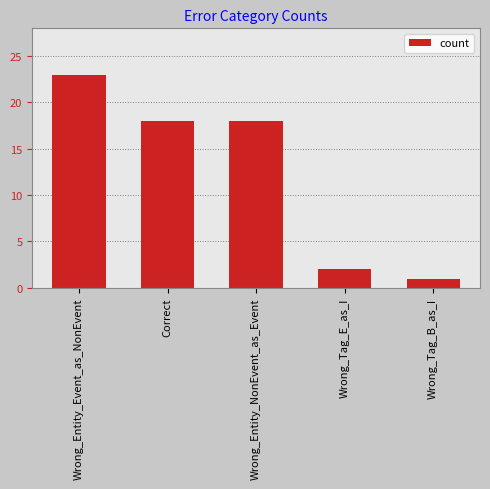

The value at Wrong_Tag_B_as_I is 2. True or false?

False